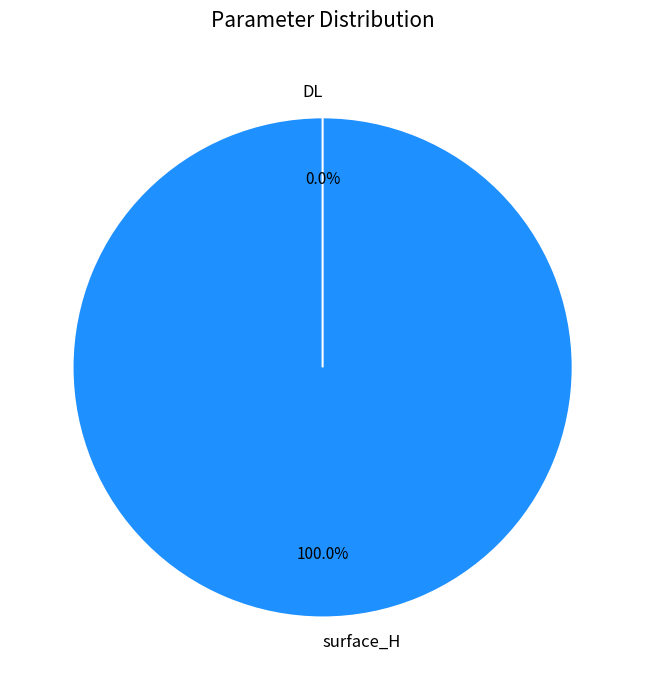

What percentage do DL and surface_H together represent?

100.0%